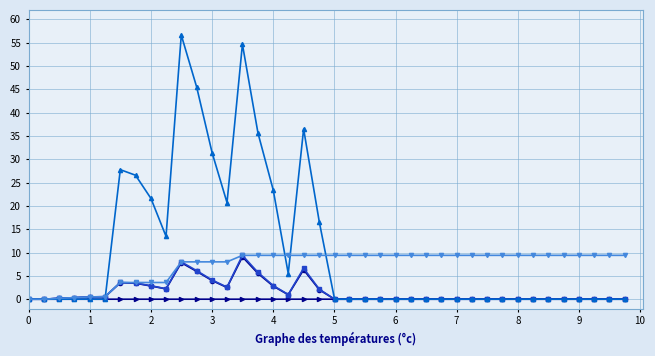

What is the greatest value displayed?

56.6